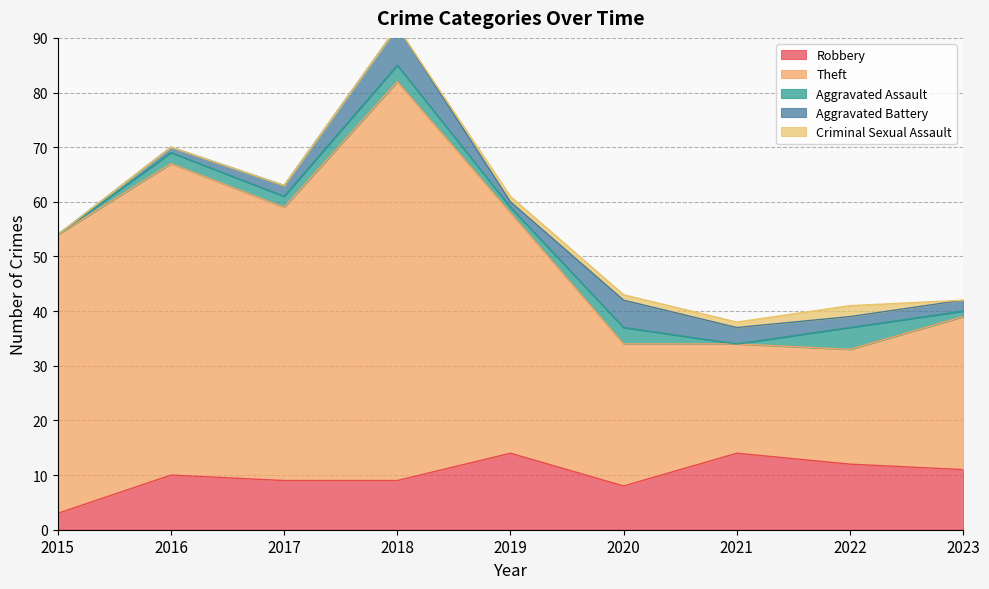

True or false: Robbery has a value of 9 at 2017.

True